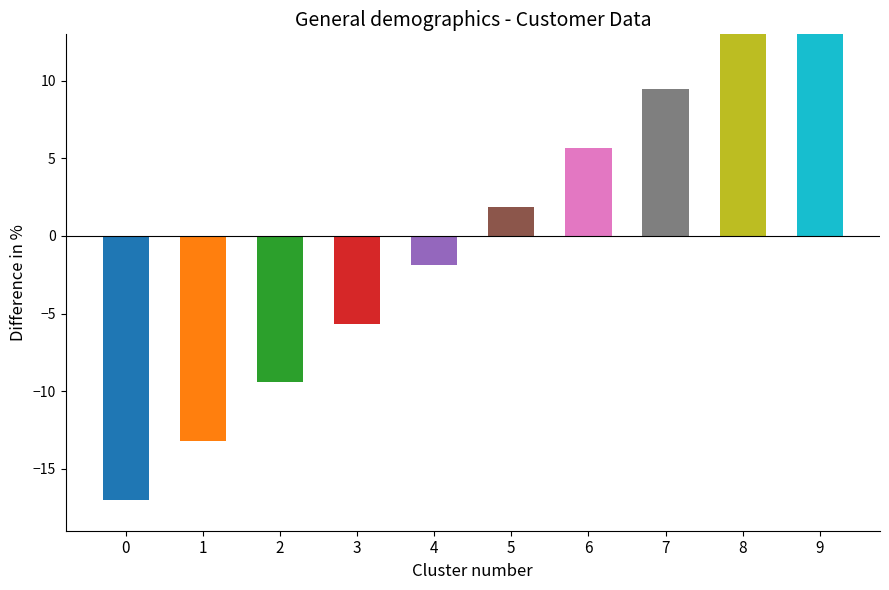

Does the chart contain stacked bars?

No